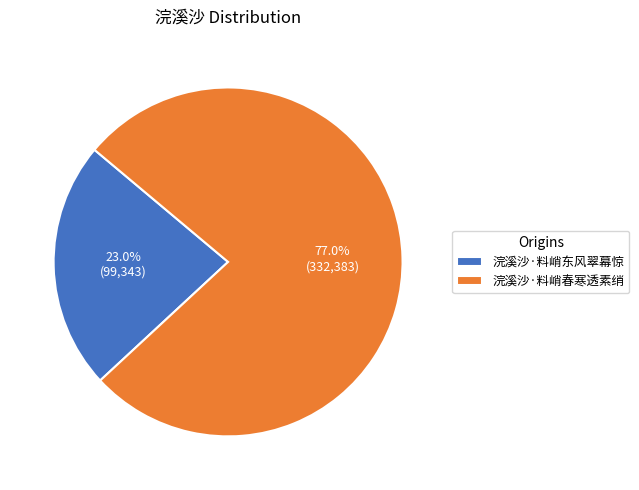

How many segments does this pie chart have?

2